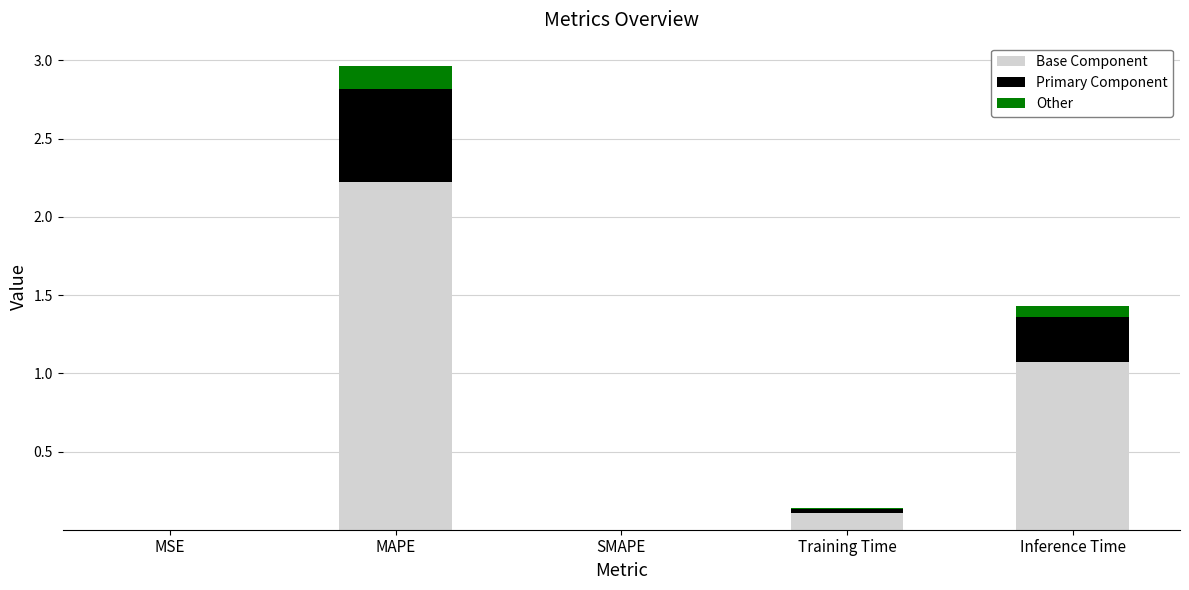

Where is Base Component nearest to the value 1?

Inference Time